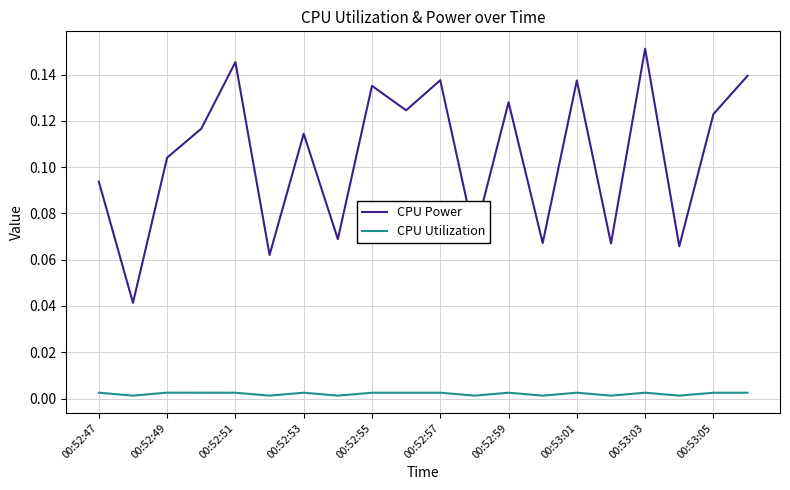

At how many categories does at least one series exceed 0?

20